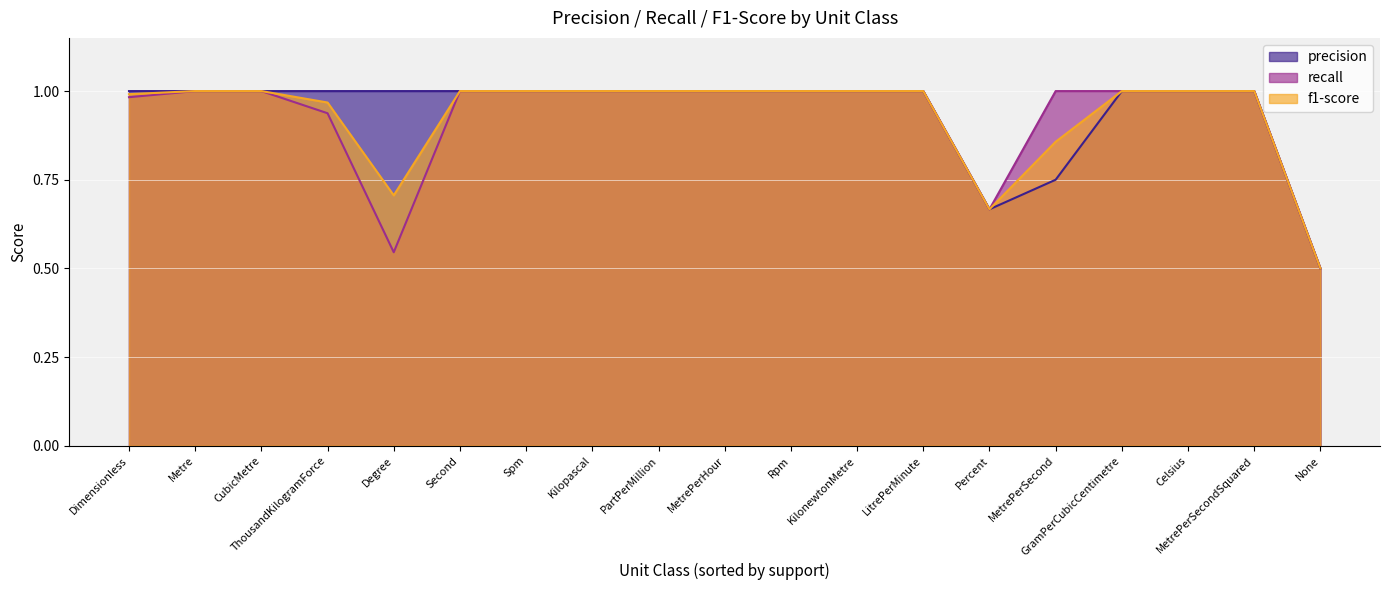

Reading right to left, what are all the values shown in this chart?

precision: ThousandKilogramForce=1.0	Spm=1.0	Second=1.0	Rpm=1.0	Percent=0.7	PartPerMillion=1.0	None=0.5	MetrePerSecondSquared=1.0	MetrePerSecond=0.8	MetrePerHour=1.0	Metre=1.0	LitrePerMinute=1.0	Kilopascal=1.0	KilonewtonMetre=1.0	GramPerCubicCentimetre=1.0	Dimensionless=1.0	Degree=1.0	CubicMetre=1.0	Celsius=1.0
recall: ThousandKilogramForce=0.9	Spm=1.0	Second=1.0	Rpm=1.0	Percent=0.7	PartPerMillion=1.0	None=0.5	MetrePerSecondSquared=1.0	MetrePerSecond=1.0	MetrePerHour=1.0	Metre=1.0	LitrePerMinute=1.0	Kilopascal=1.0	KilonewtonMetre=1.0	GramPerCubicCentimetre=1.0	Dimensionless=1.0	Degree=0.5	CubicMetre=1.0	Celsius=1.0
f1-score: ThousandKilogramForce=1.0	Spm=1.0	Second=1.0	Rpm=1.0	Percent=0.7	PartPerMillion=1.0	None=0.5	MetrePerSecondSquared=1.0	MetrePerSecond=0.9	MetrePerHour=1.0	Metre=1.0	LitrePerMinute=1.0	Kilopascal=1.0	KilonewtonMetre=1.0	GramPerCubicCentimetre=1.0	Dimensionless=1.0	Degree=0.7	CubicMetre=1.0	Celsius=1.0